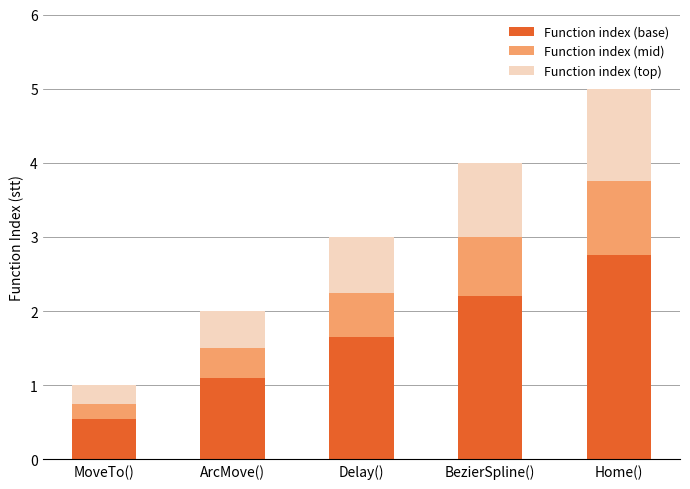

List the labels in order of Function index (base) value, smallest first.

MoveTo(), ArcMove(), Delay(), BezierSpline(), Home()